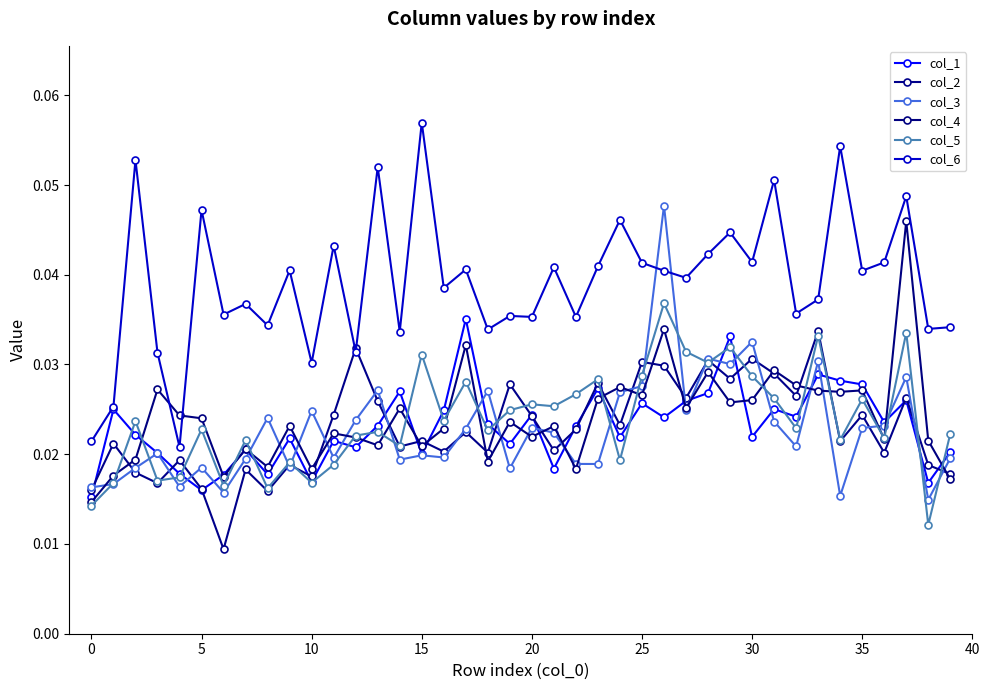

Rank the series by their maximum value, from highest to lowest.

col_6, col_3, col_4, col_5, col_1, col_2